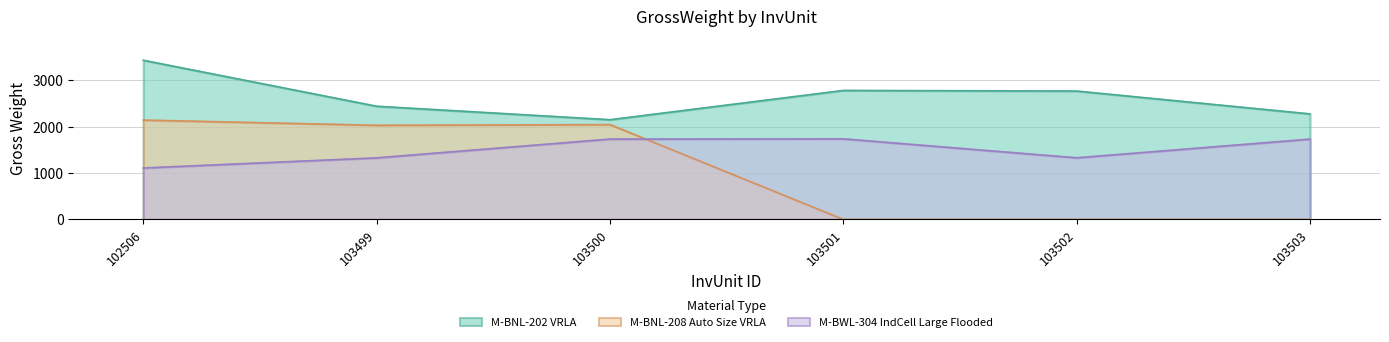

List the labels in order of M-BNL-202 VRLA value, largest first.

102506, 103501, 103502, 103499, 103503, 103500